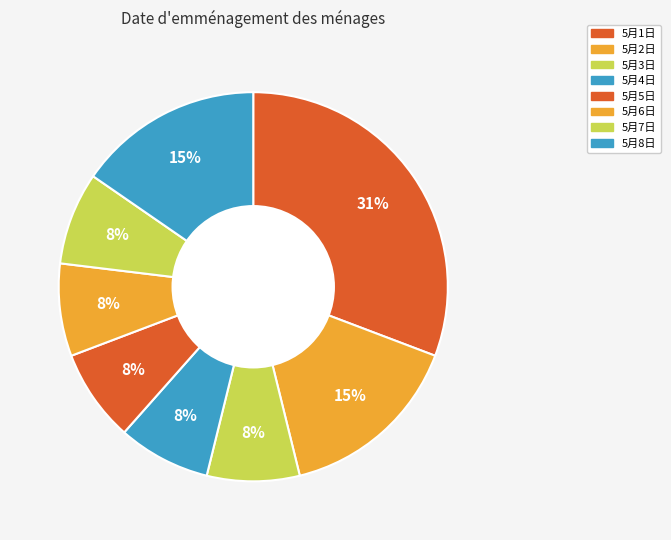

Is there any slice that represents more than half of the pie?

No